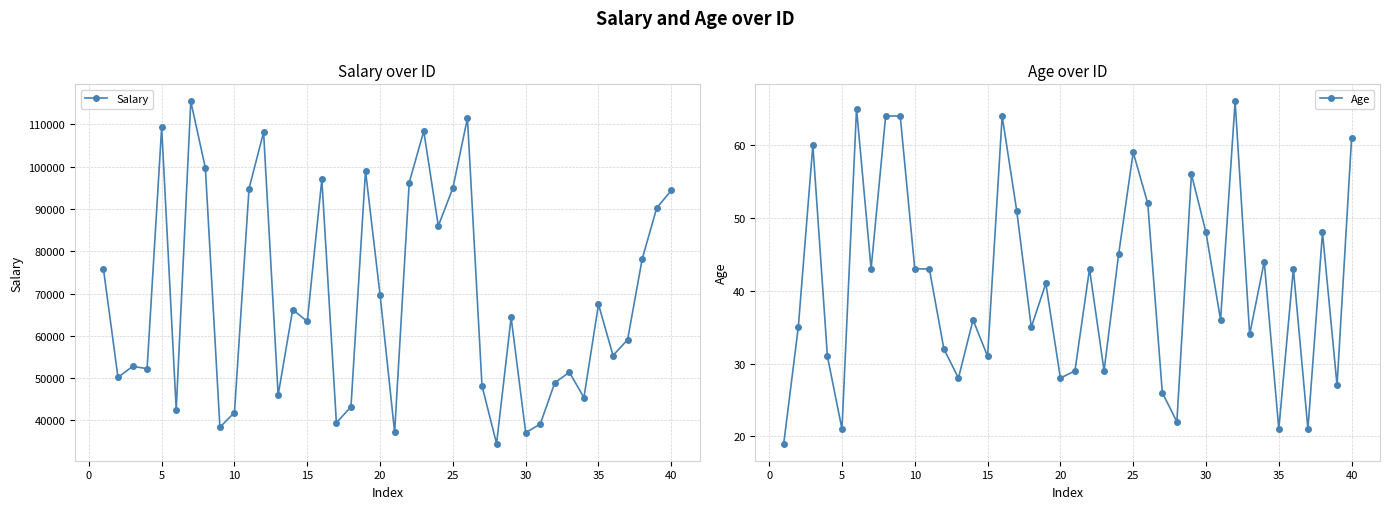

True or false: Salary and Age intersect in this chart.

False